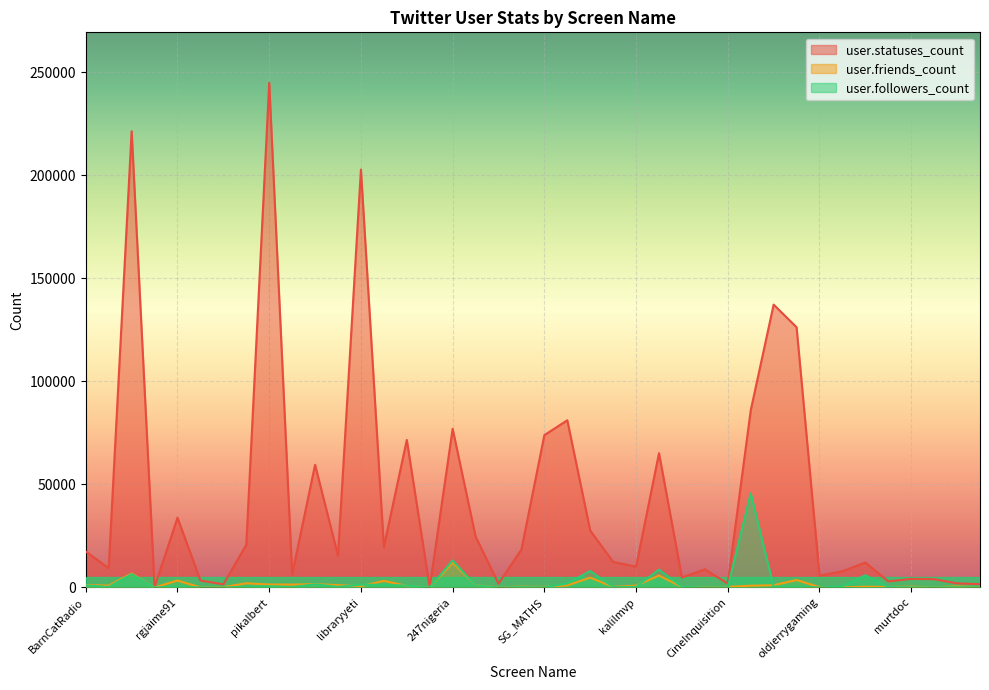

Where is user.followers_count nearest to the value 22824?

247nigeria